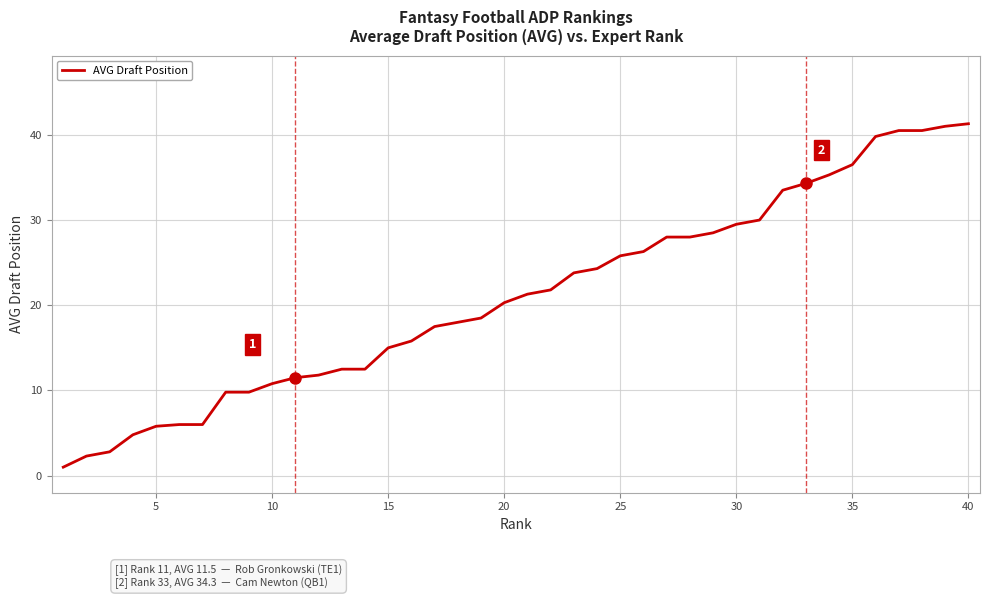

What is the greatest value displayed?

41.3